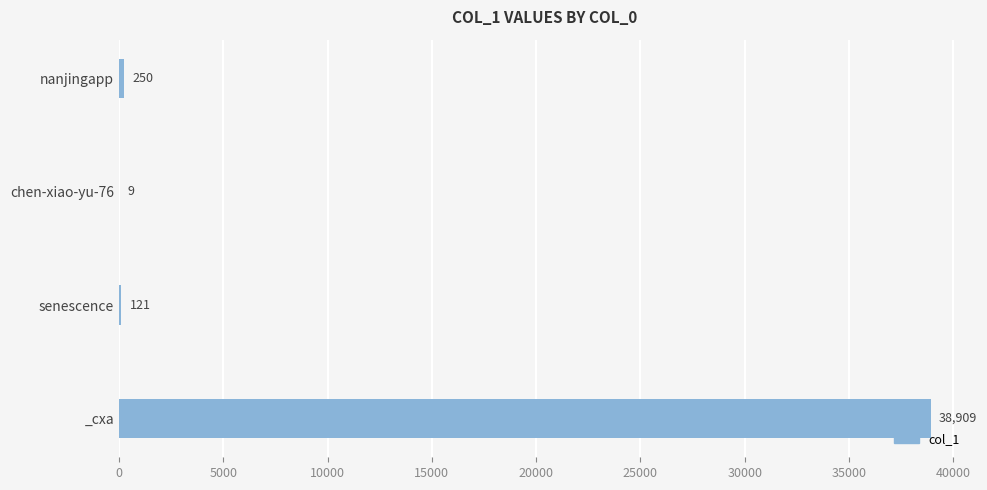

What is the greatest value displayed?

38909